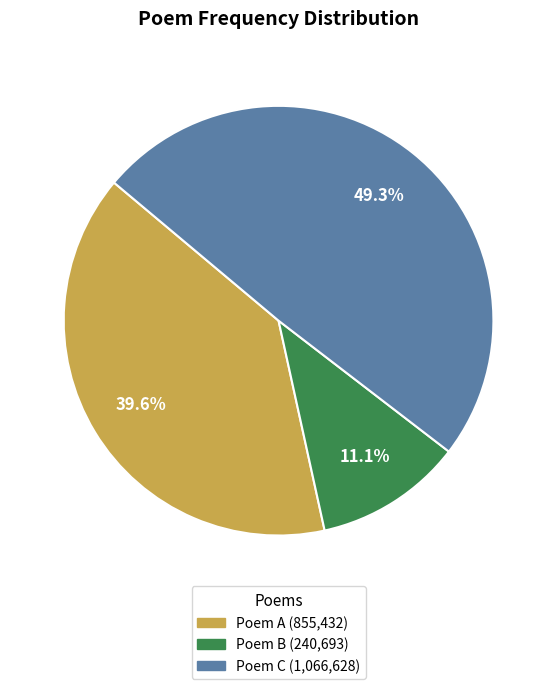

Is there a majority slice in this chart?

No